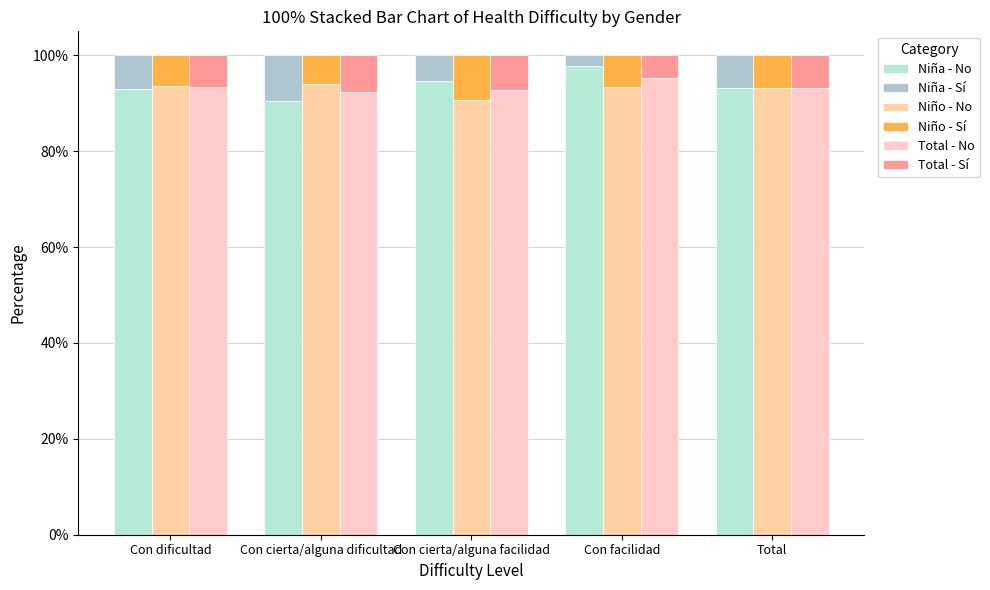

Is it true that Niño - Sí equals 0.1 at Con cierta/alguna facilidad?

True